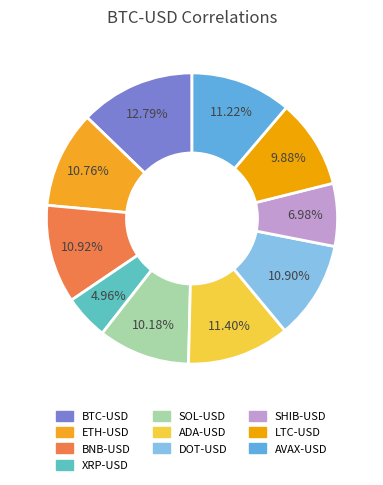

Does SOL-USD represent more than half of the total?

No